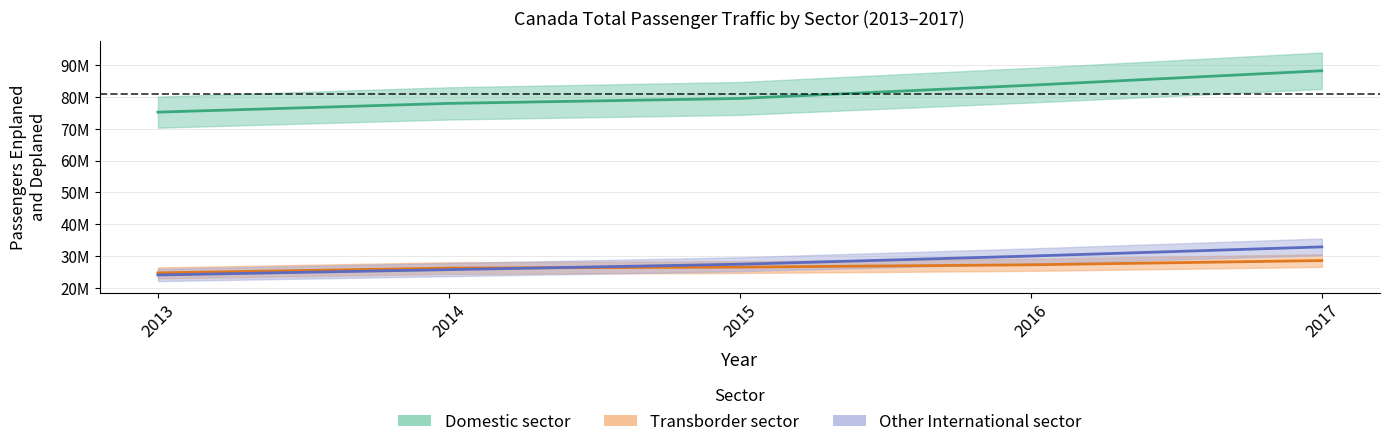

Which series has the widest spread of values?

Domestic sector